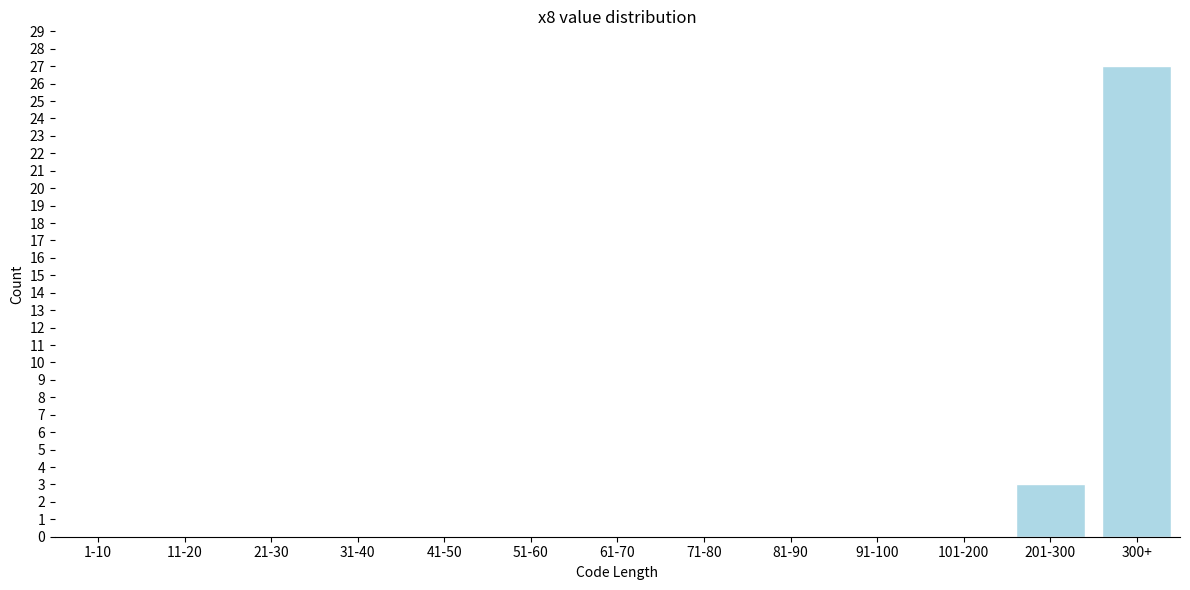

Reading left to right, what are all the values shown in this chart?

1-10=0	11-20=0	21-30=0	31-40=0	41-50=0	51-60=0	61-70=0	71-80=0	81-90=0	91-100=0	101-200=0	201-300=3	300+=27